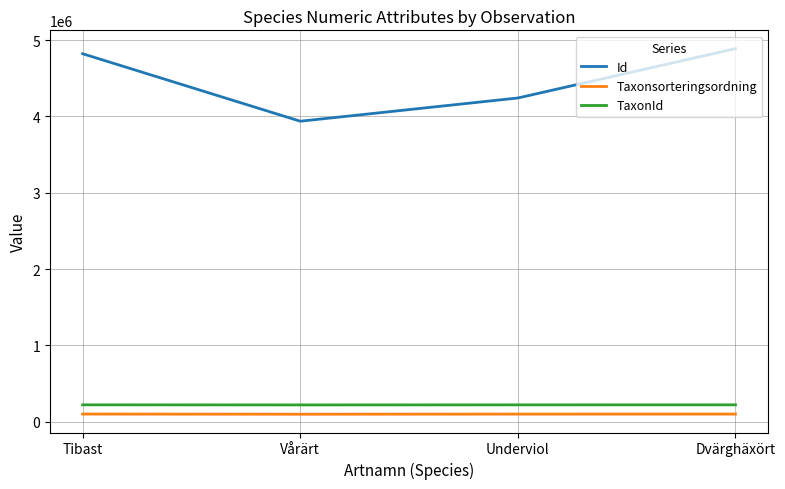

Which series has the largest total across all categories?

Id